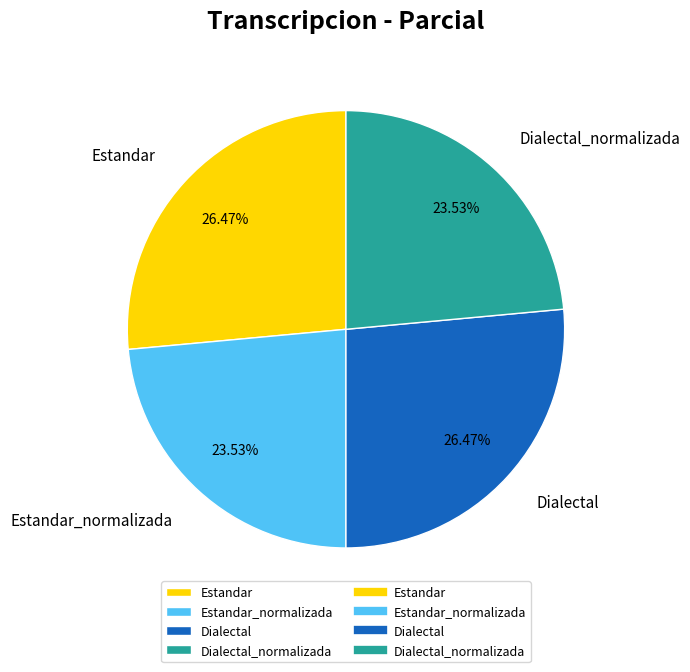

How many slices are in this pie chart?

4